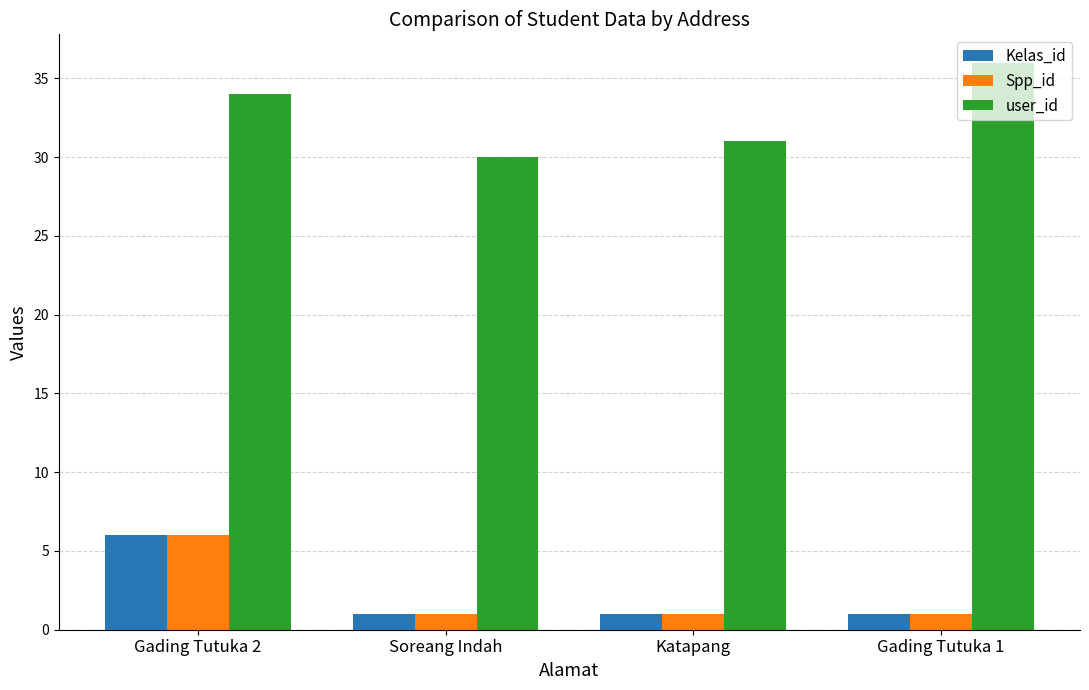

Reading right to left, transcribe all the data shown in this chart.

Kelas_id: 1	1	1	6
Spp_id: 1	1	1	6
user_id: 36	31	30	34